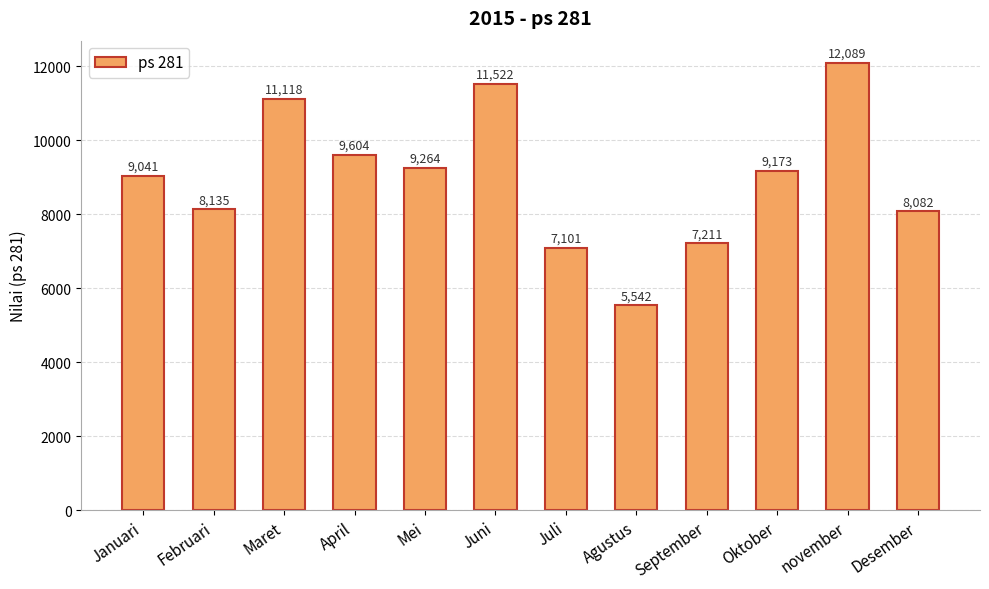

What is the label of the 4th bar from the left?

April